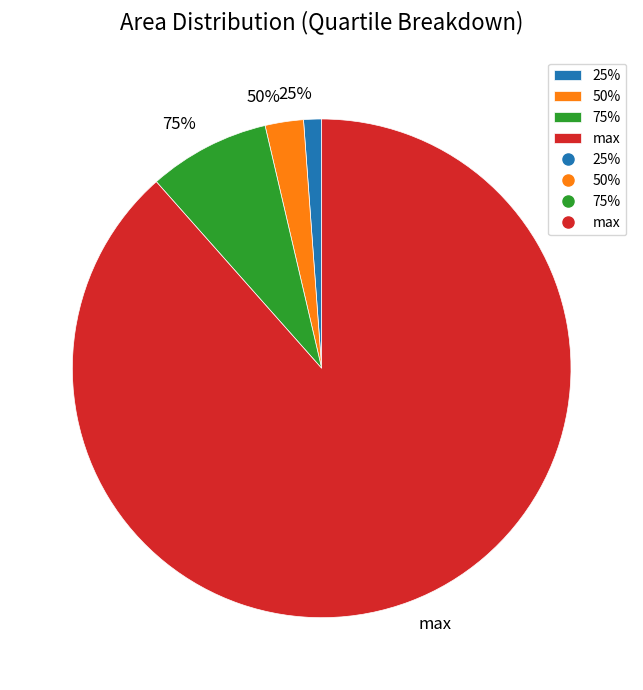

Is it true that 75% is 8% of the pie?

True